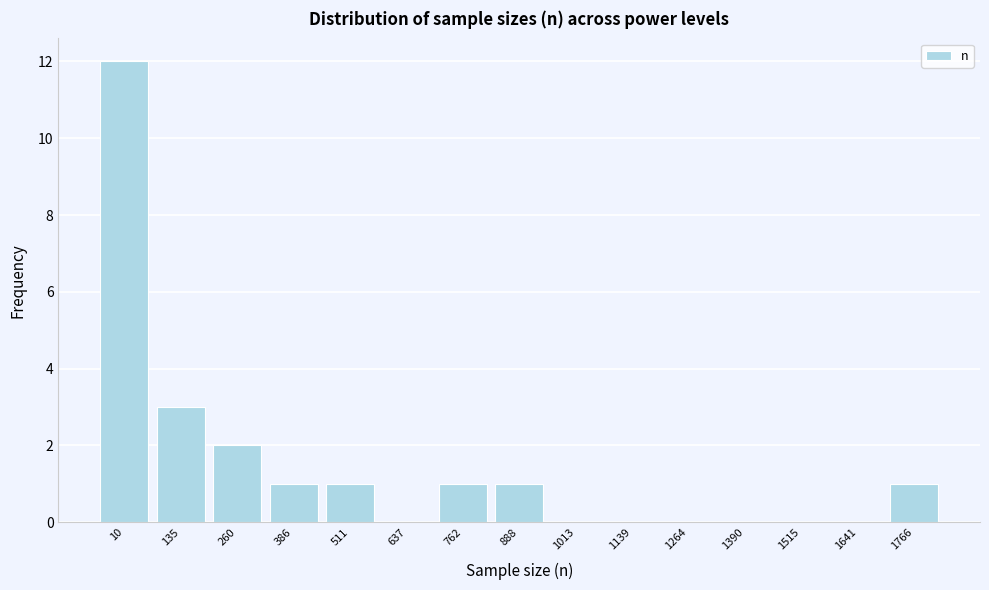

Reading left to right, transcribe all the data shown in this chart.

10=12	135=3	260=2	386=1	511=1	637=0	762=1	888=1	1013=0	1139=0	1264=0	1390=0	1515=0	1641=0	1766=1